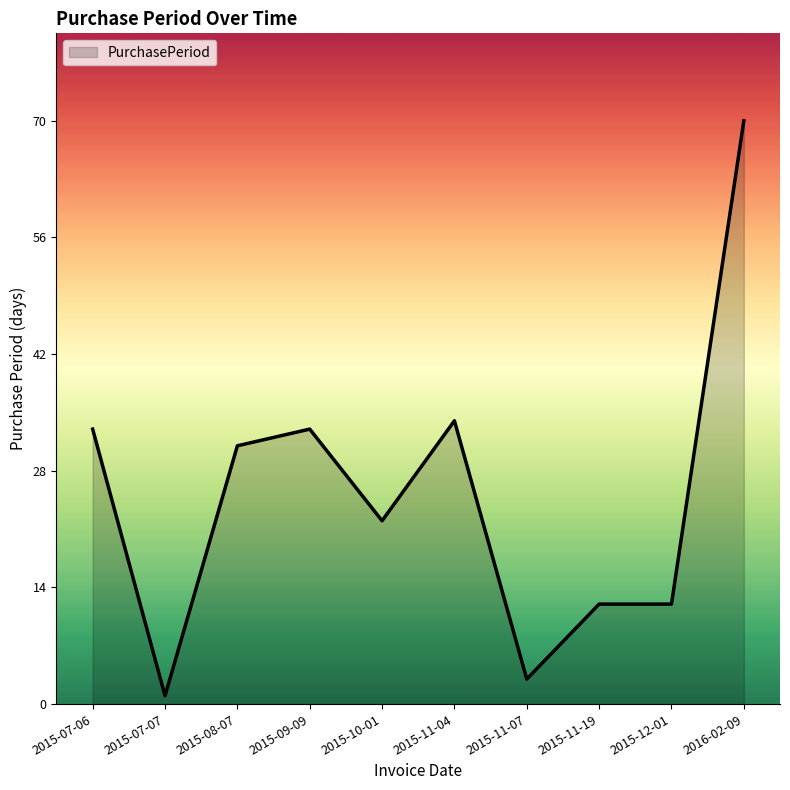

The chart shows a value of 93 at 2016-02-09. True or false?

False